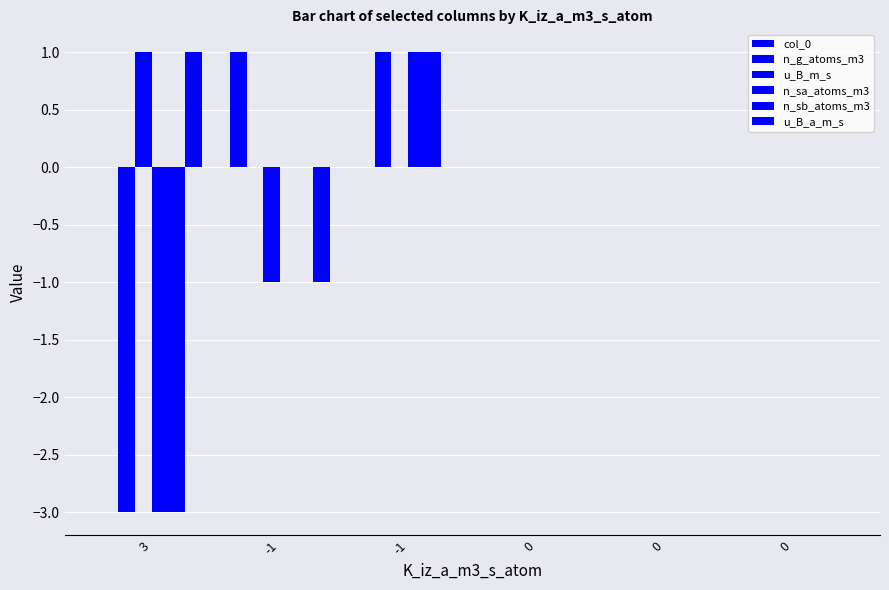

Does the chart contain stacked bars?

No